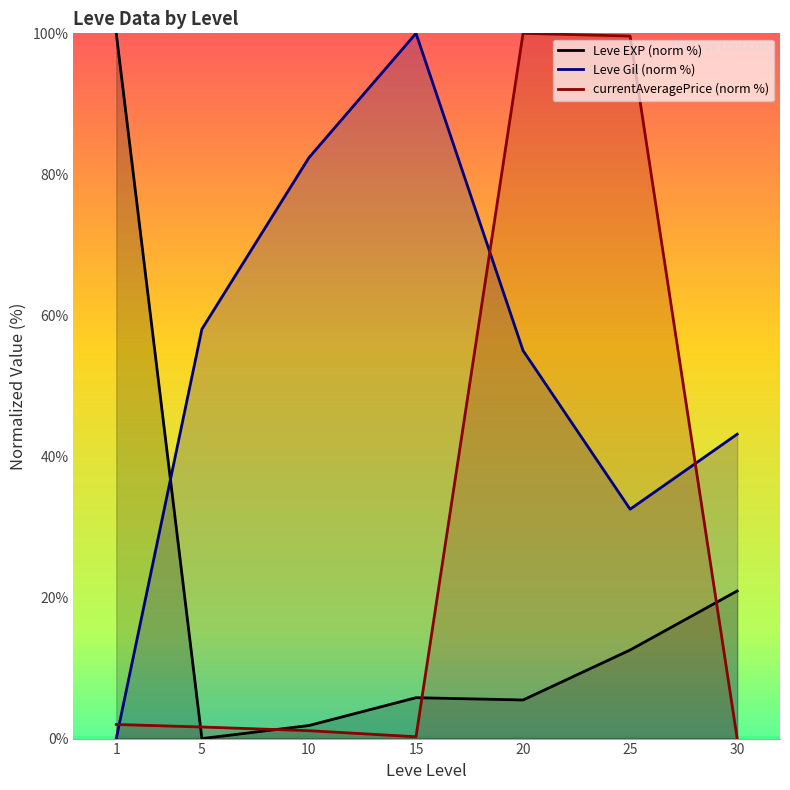

What is the value of the currentAveragePrice (norm %) point at the 1st from the left?

2.0